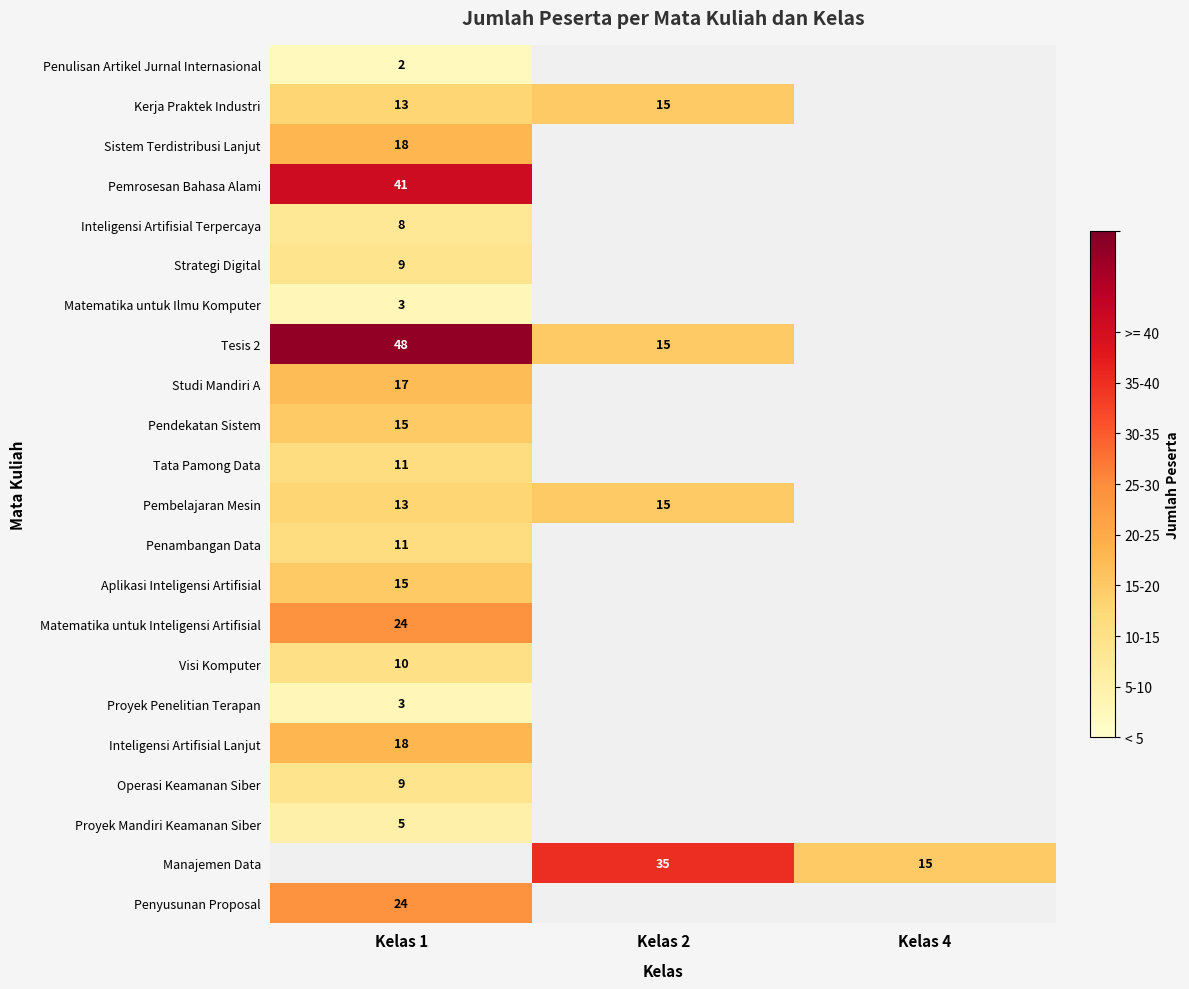

The value of Inteligensi Artifisial Lanjut at Kelas 1 is 18. True or false?

True